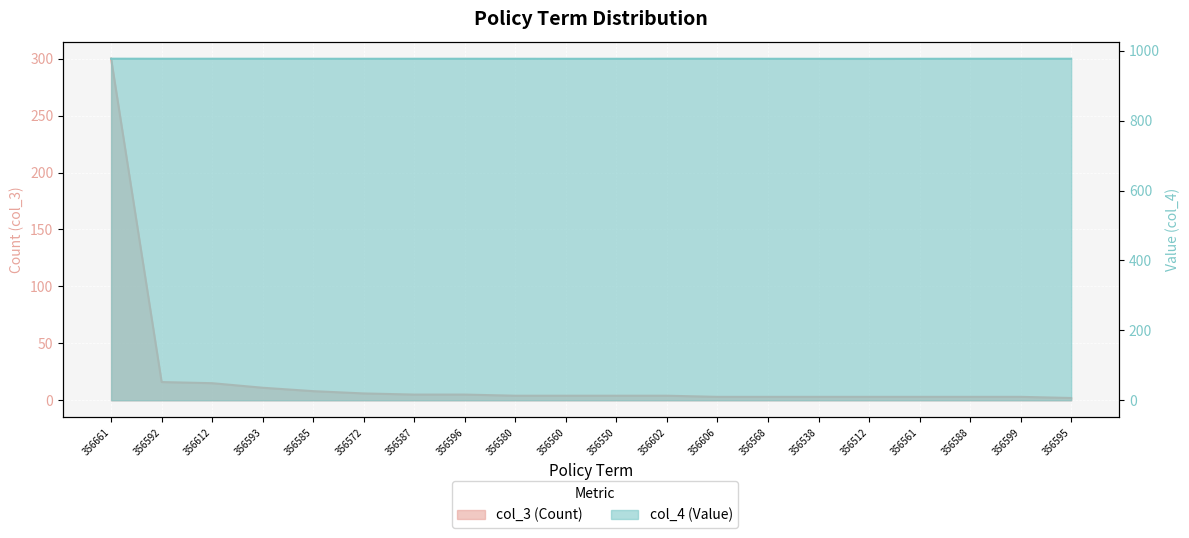

List the labels in order of col_3 value, smallest first.

356595, 356606, 356568, 356538, 356512, 356561, 356588, 356599, 356580, 356560, 356550, 356602, 356587, 356596, 356572, 356585, 356593, 356612, 356592, 356661